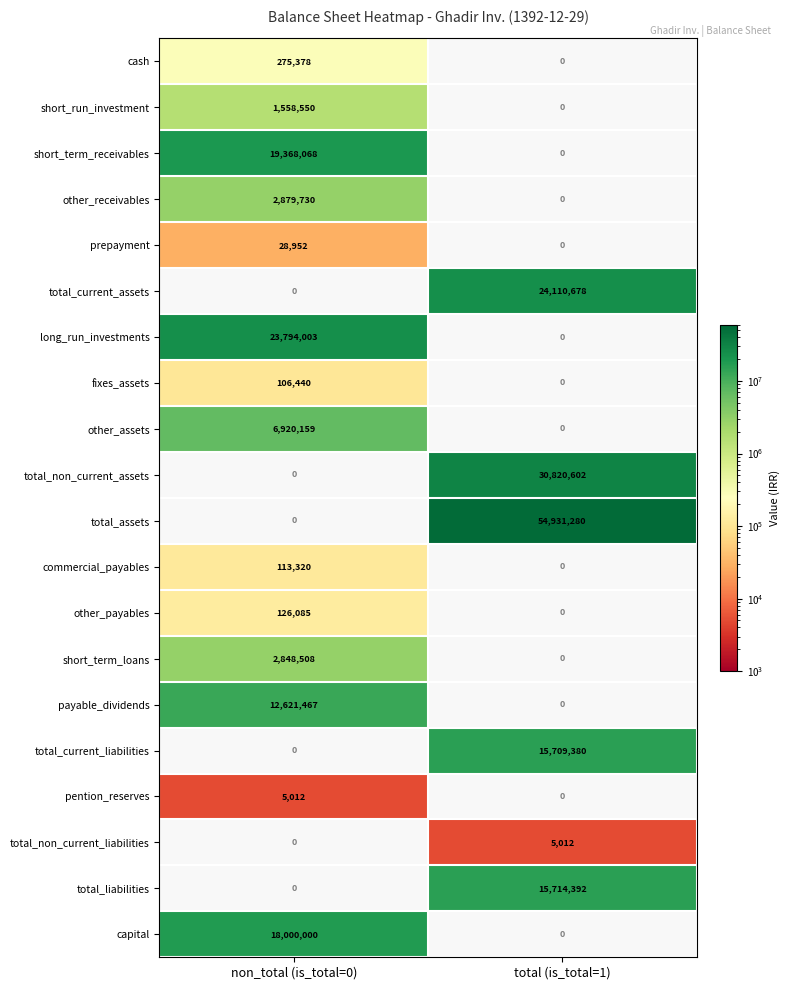

Rank the categories by total_non_current_assets value from lowest to highest.

non_total (is_total=0), total (is_total=1)